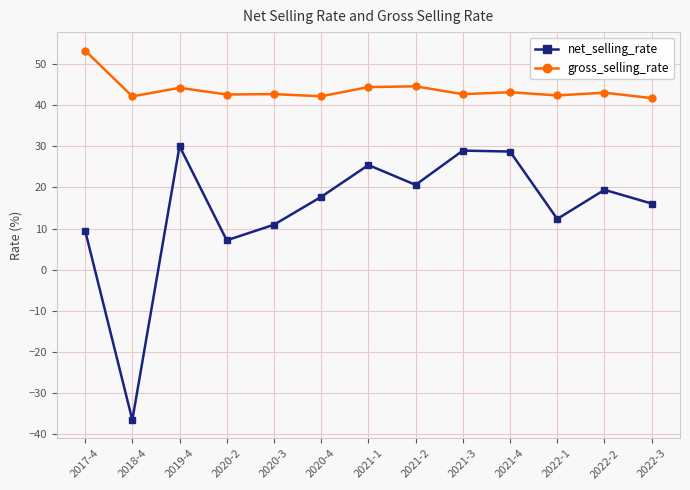

Rank the series by their average value, from highest to lowest.

gross_selling_rate, net_selling_rate